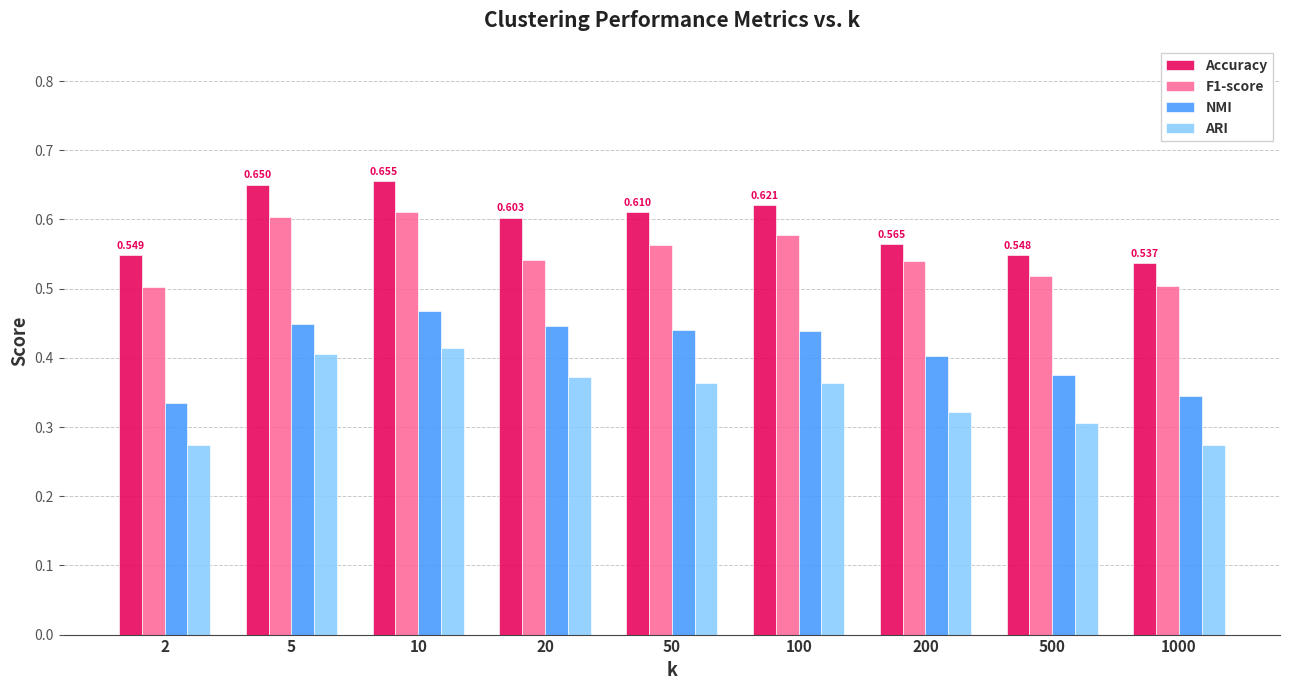

What is the spread (max minus min) of values at 50?

0.2